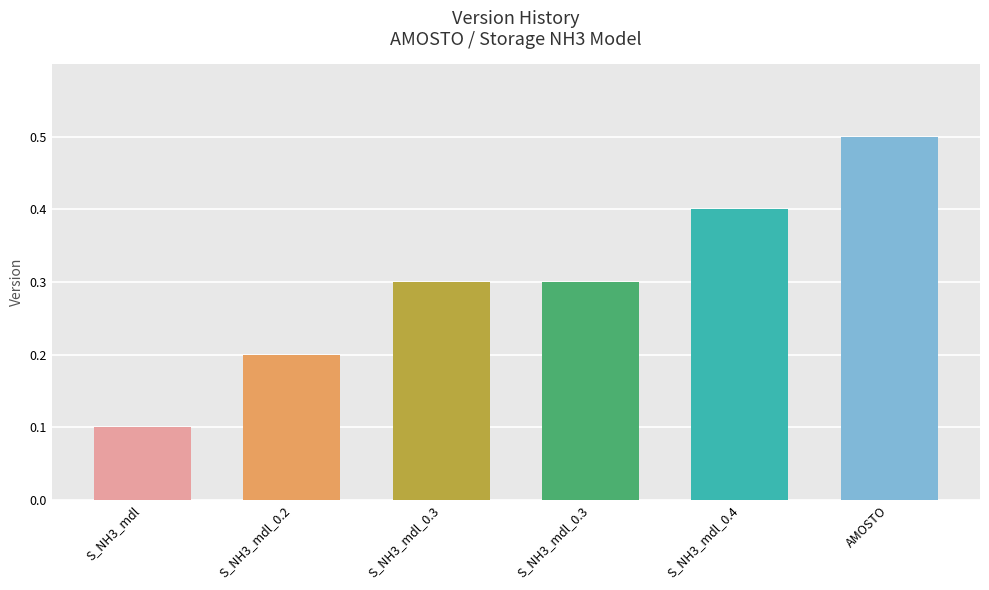

Reading right to left, what are all the values shown in this chart?

0.5	0.4	0.3	0.3	0.2	0.1